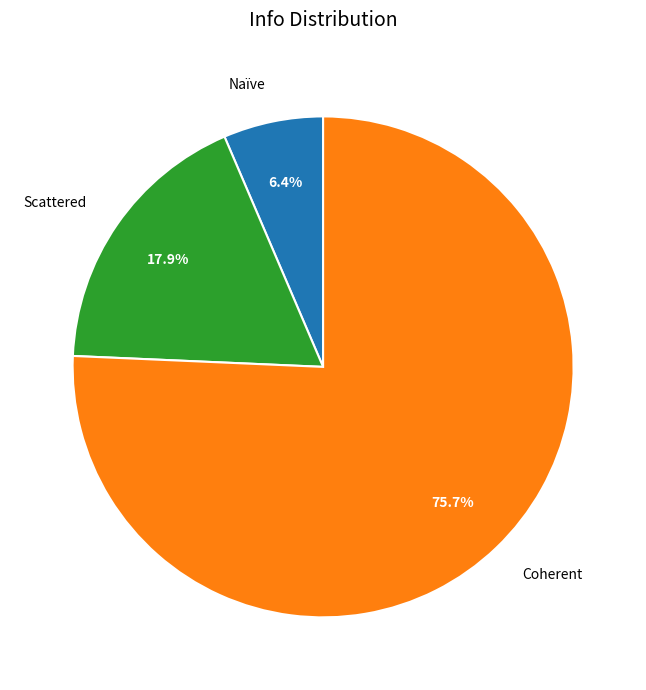

What is the ratio of the value at Scattered to the value at Naïve?

2.8